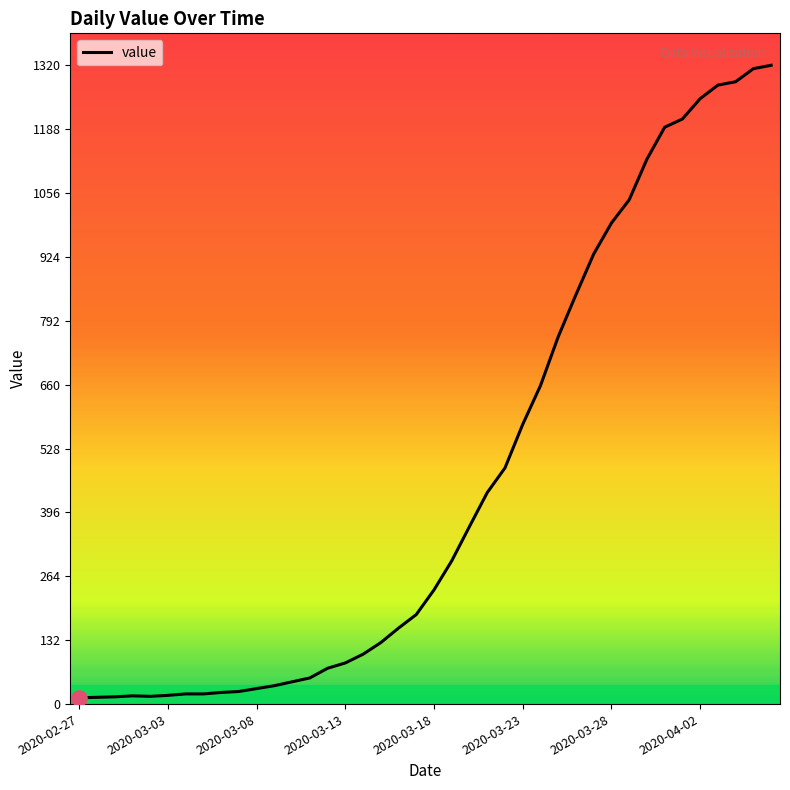

What is the difference between the maximum and minimum values?

1307